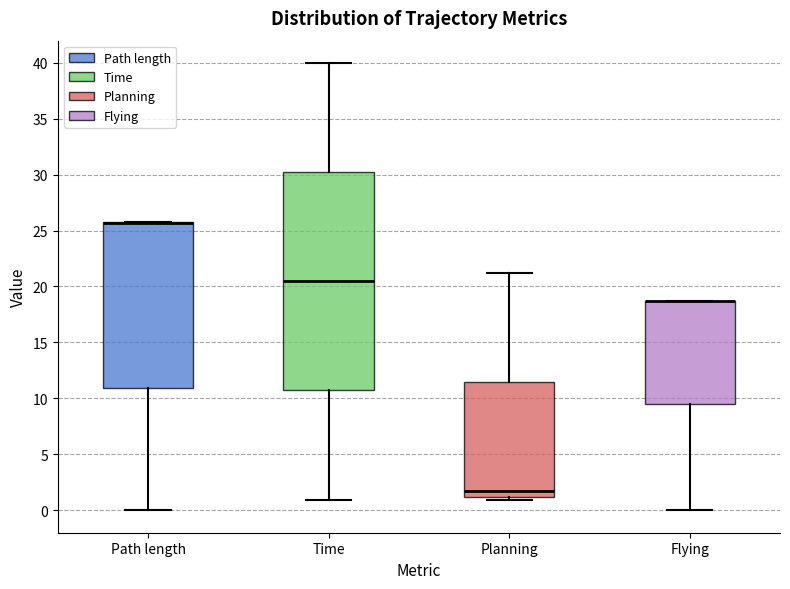

Where is the lower edge of the box for Time on the y-axis? The values are not printed on the chart, so give them approximately, as read against the axis.

10.5